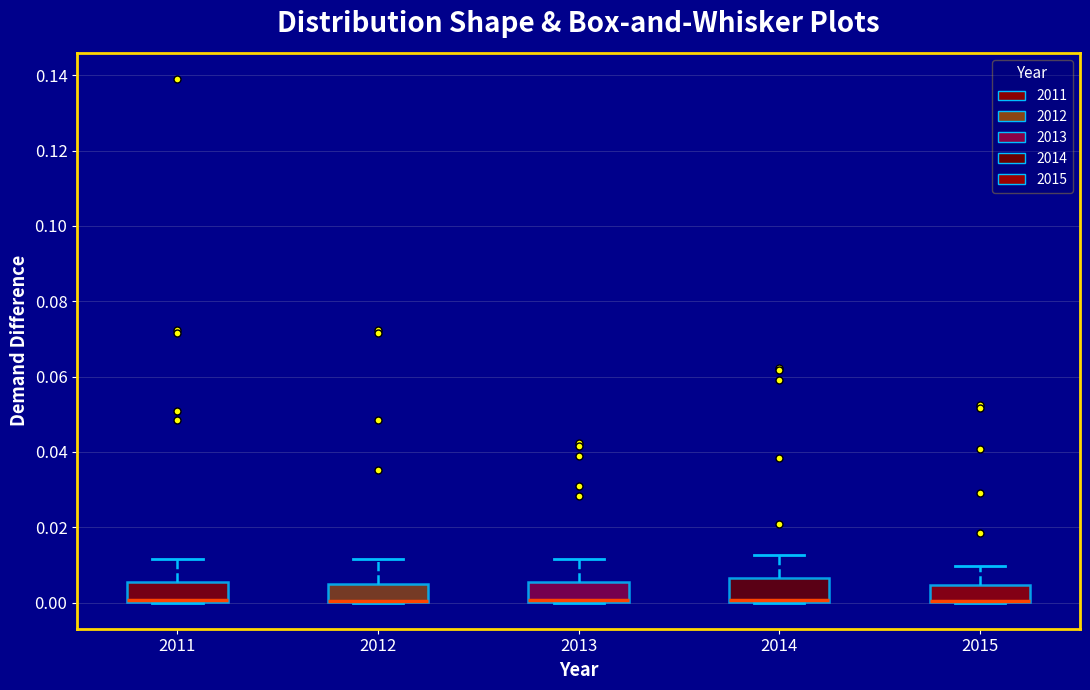

Where is the upper edge of the box at x = 2011 on the y-axis? The values are not printed on the chart, so give them approximately, as read against the axis.

0.006